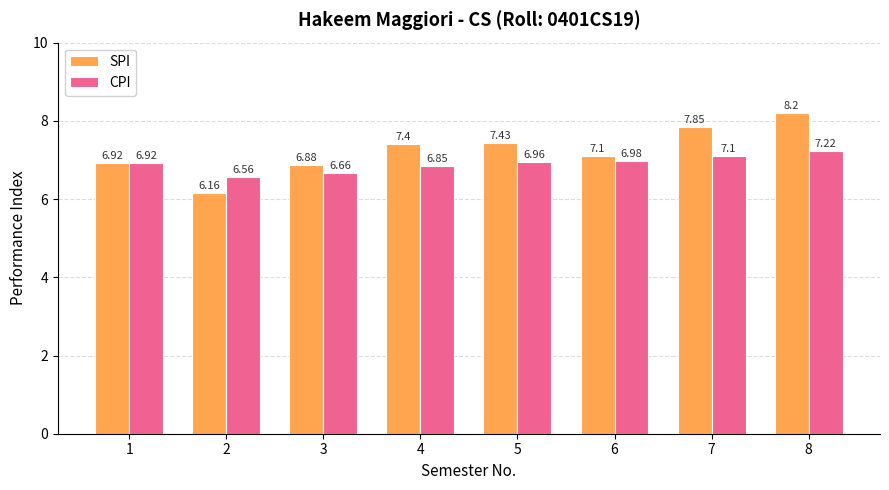

What are all the series names shown in the legend?

SPI, CPI